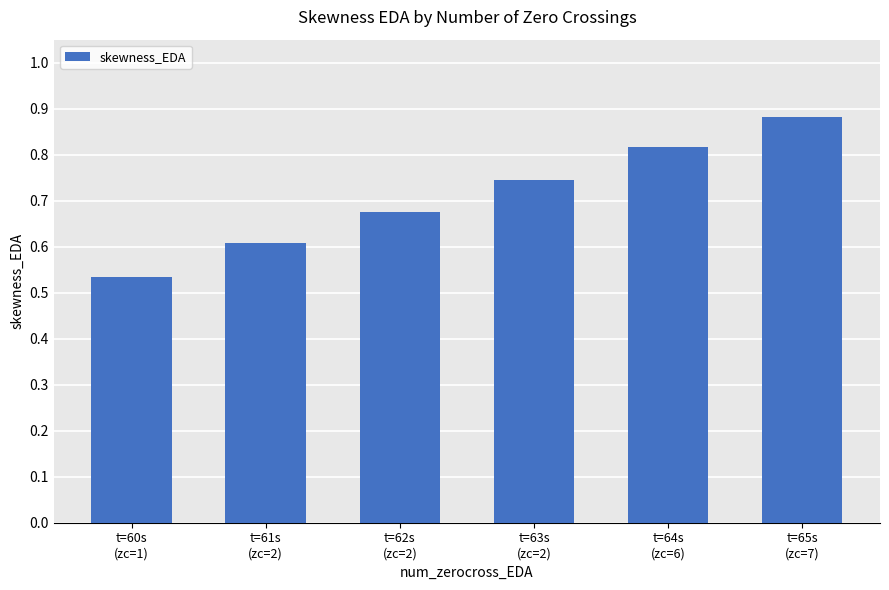

List the labels in order of value, smallest first.

t=60s
(zc=1), t=61s
(zc=2), t=62s
(zc=2), t=63s
(zc=2), t=64s
(zc=6), t=65s
(zc=7)